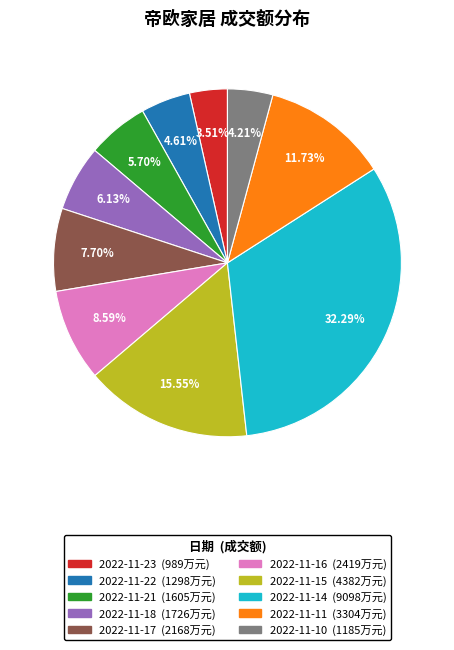

Approximately how many times larger is the value at 2022-11-14 compared to 2022-11-18?

5.3